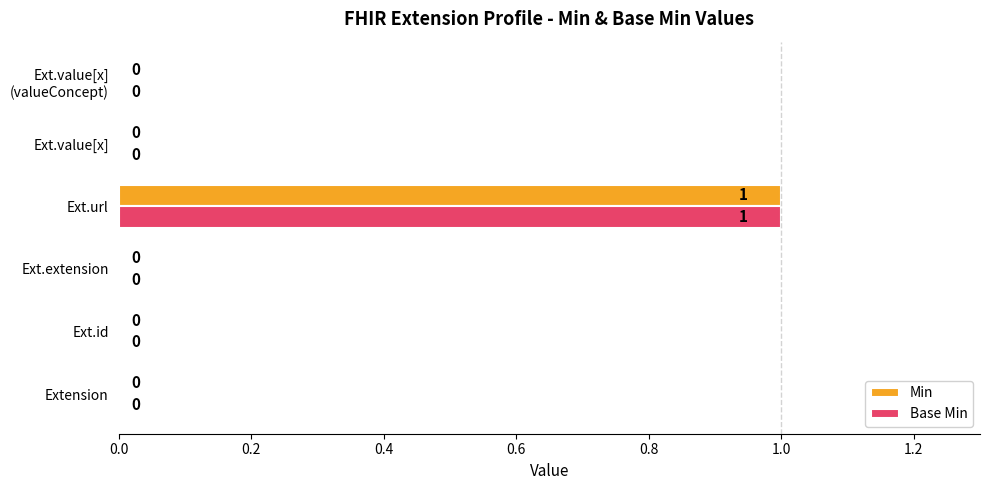

How many Base Min values are between 0 and 1?

6